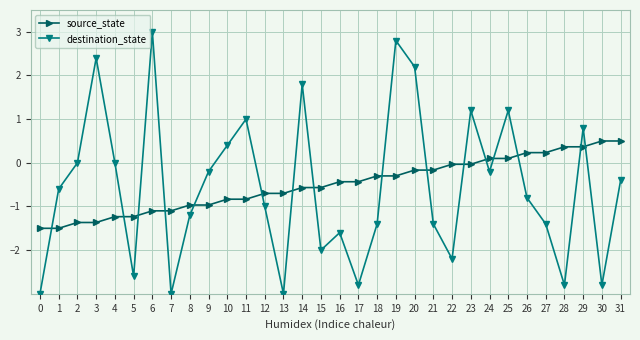

What is the value of the destination_state point at the 14th from the left?

-3.0